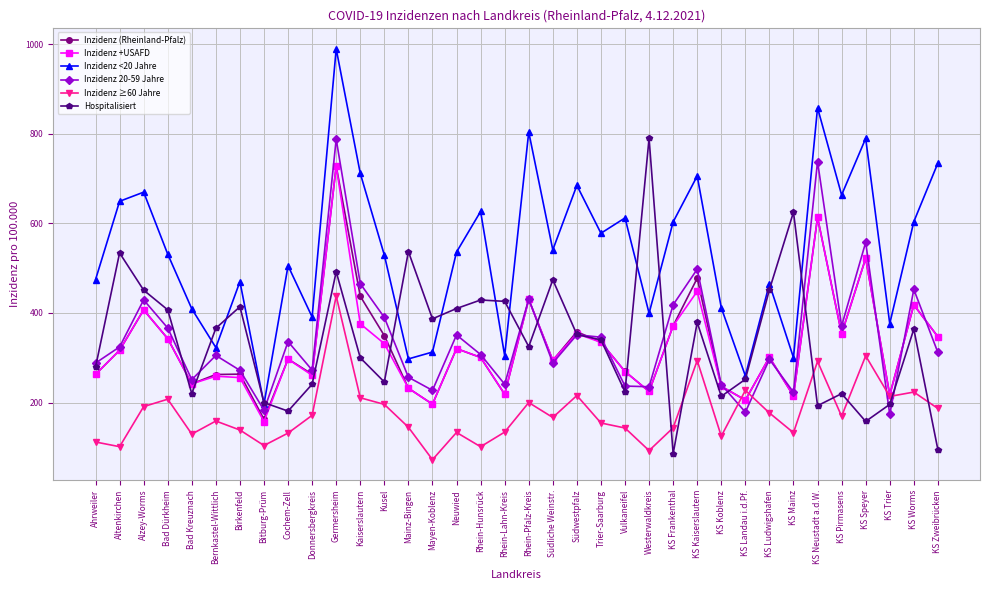

Is the value of Inzidenz (Rheinland-Pfalz) at Südwestpfalz greater than the value of Hospitalisiert at Mainz-Bingen?

No